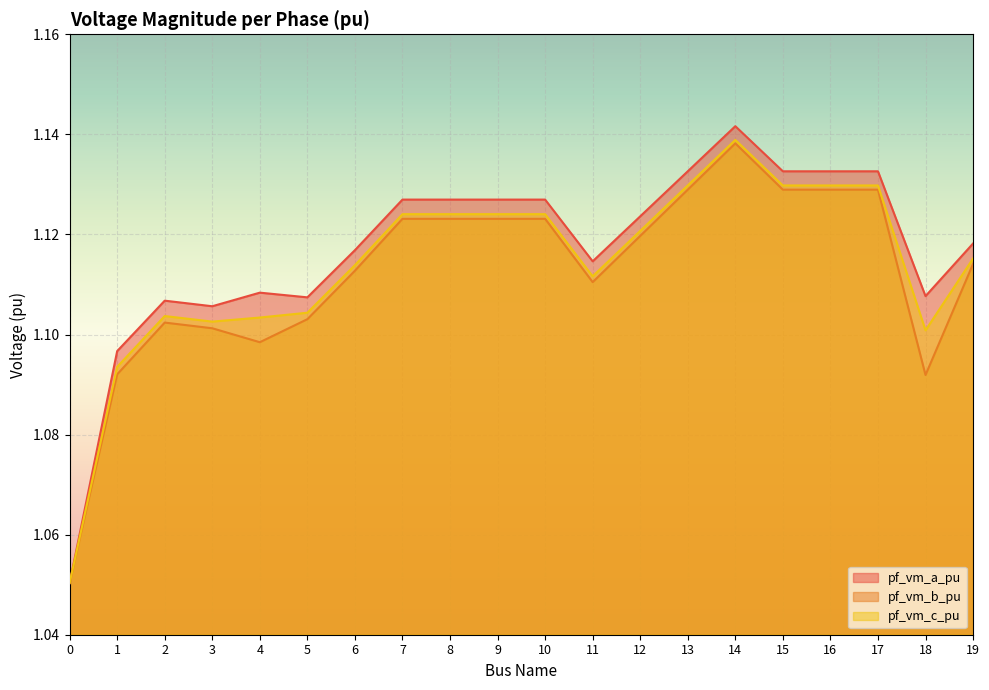

The value of pf_vm_b_pu at 15 is 0.5. True or false?

False